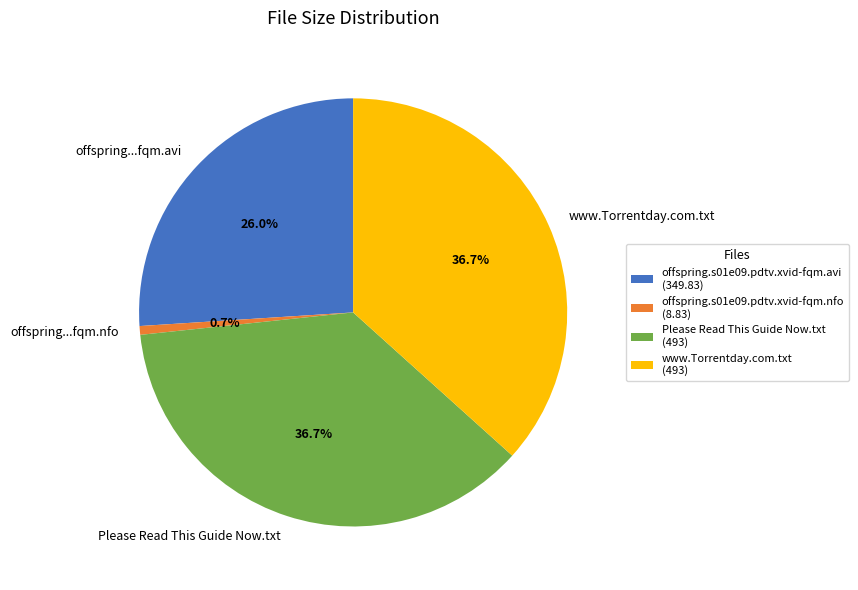

Is there a majority slice in this chart?

No